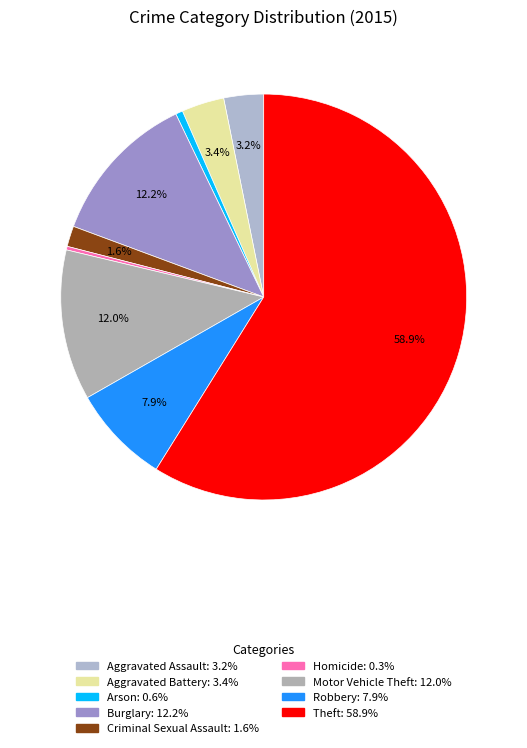

Which category has the biggest portion of the pie?

Theft